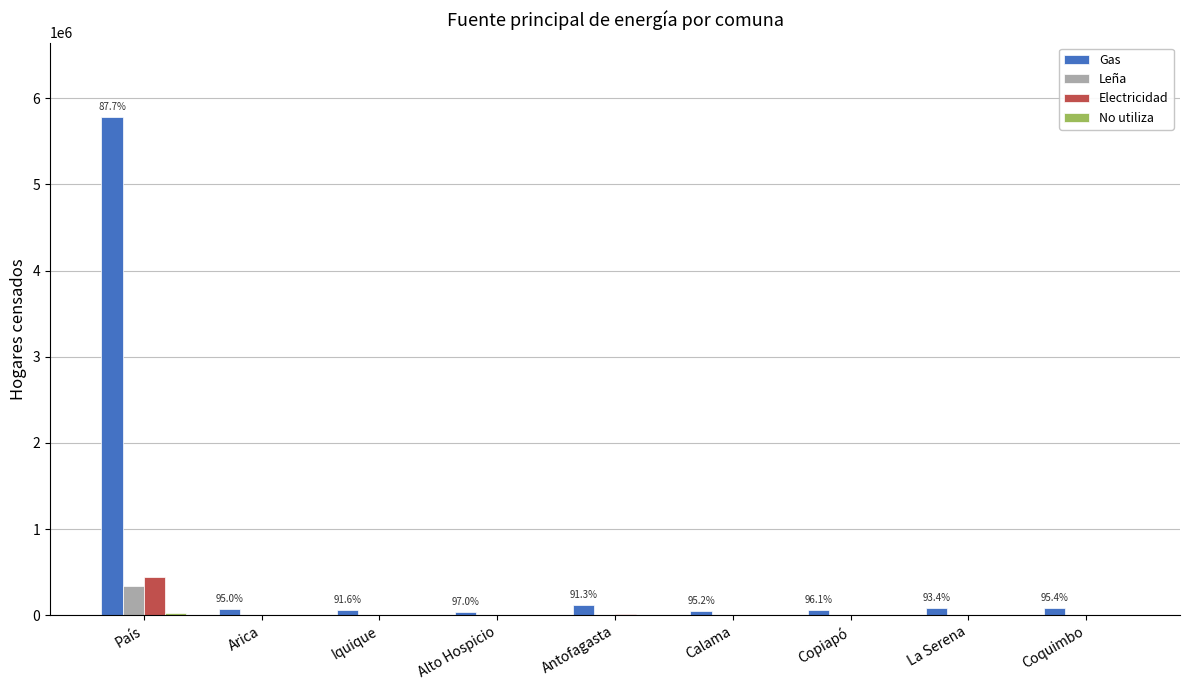

What is the total value across all series at La Serena?

86377